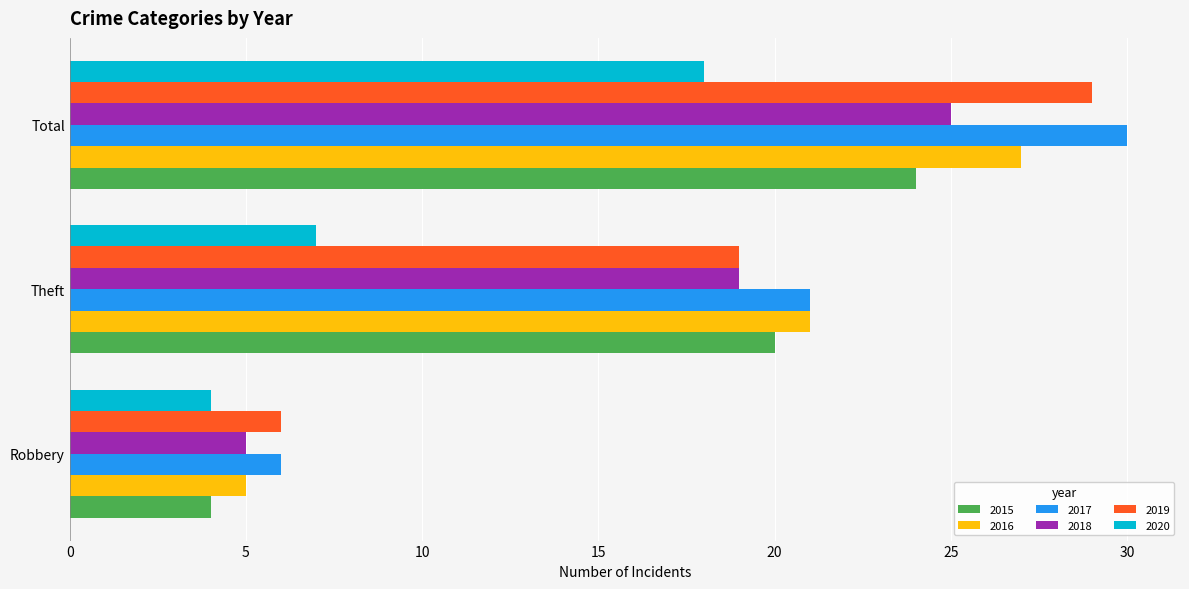

List the series in order of their peak value, highest first.

2017, 2019, 2016, 2018, 2015, 2020